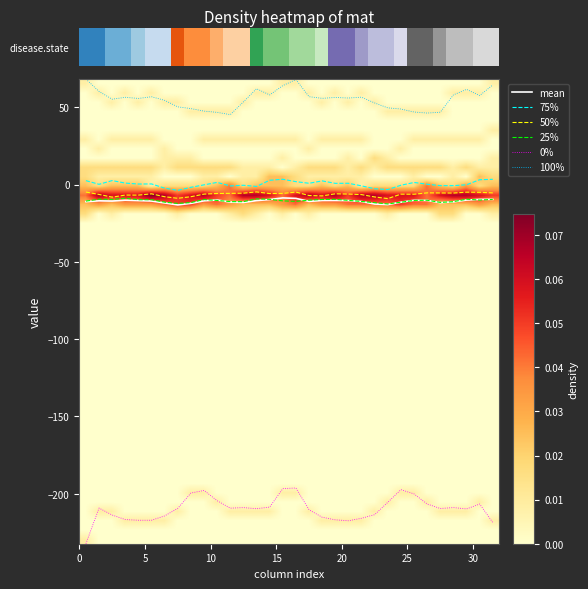

What is the minimum value for 50%?

-9.0